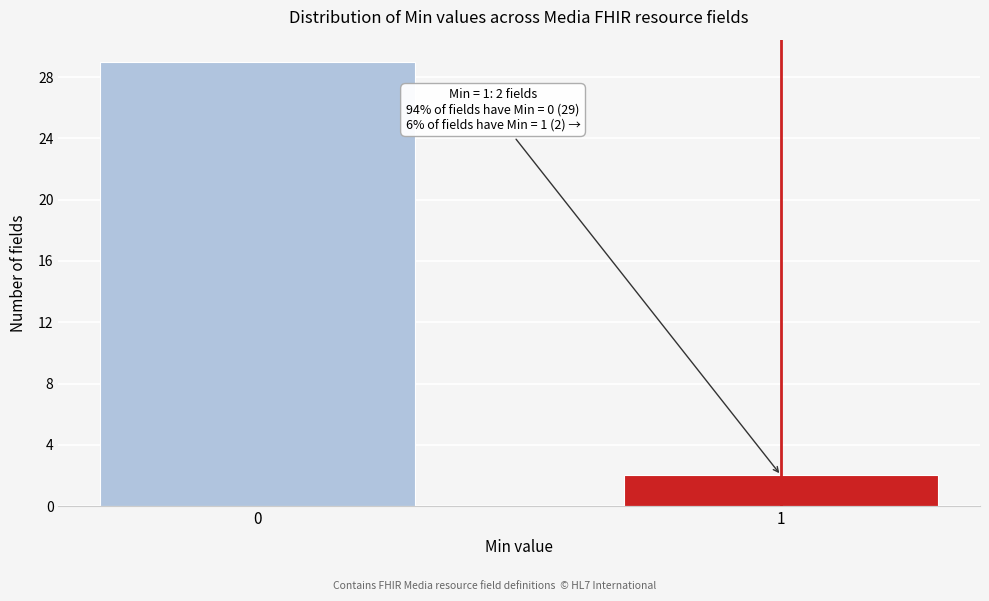

Reading right to left, what are all the values shown in this chart?

1=2	0=29